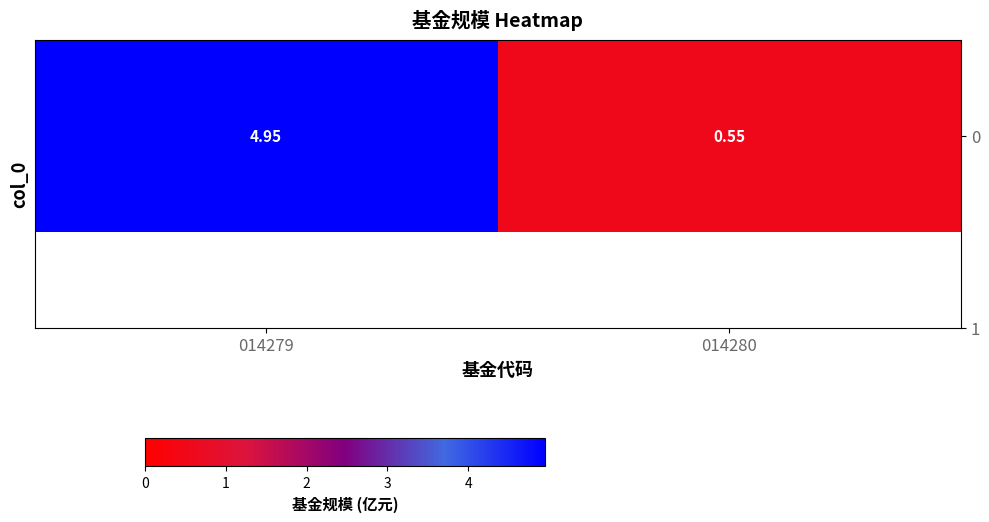

What is the difference between the values at 014279 and 014280?

4.4